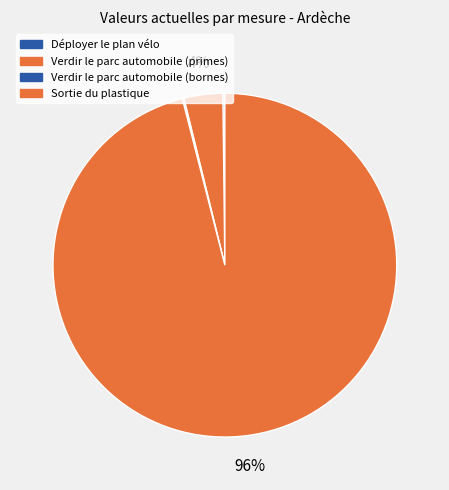

Combined, what portion of the pie is Verdir le parc automobile (primes) and Déployer le plan vélo?

3.8%